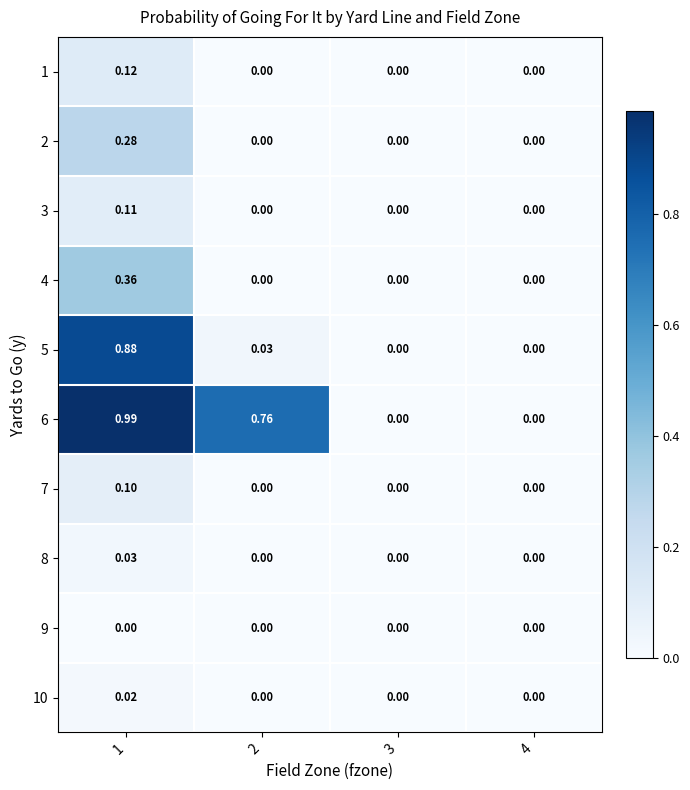

Rank the series by their maximum value, from lowest to highest.

9, 10, 8, 7, 3, 1, 2, 4, 5, 6